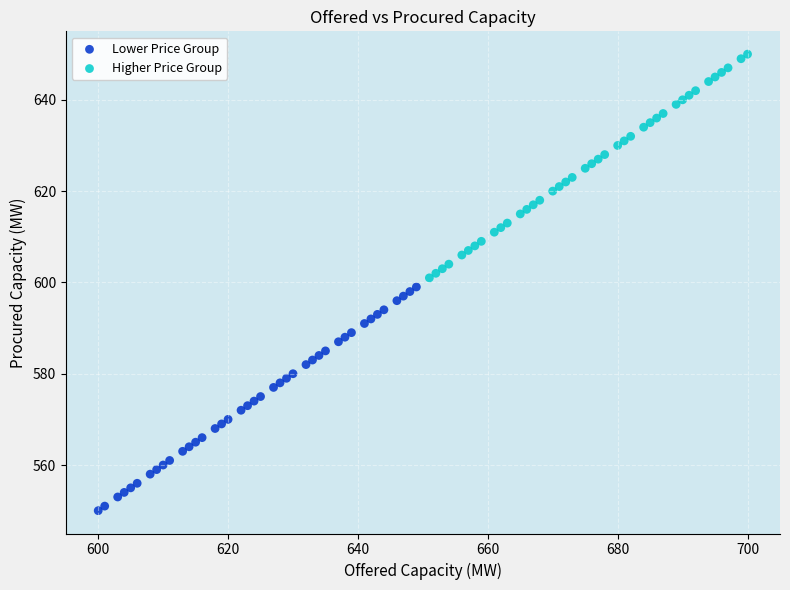

Which series contains the highest Y value?

Higher Price Group